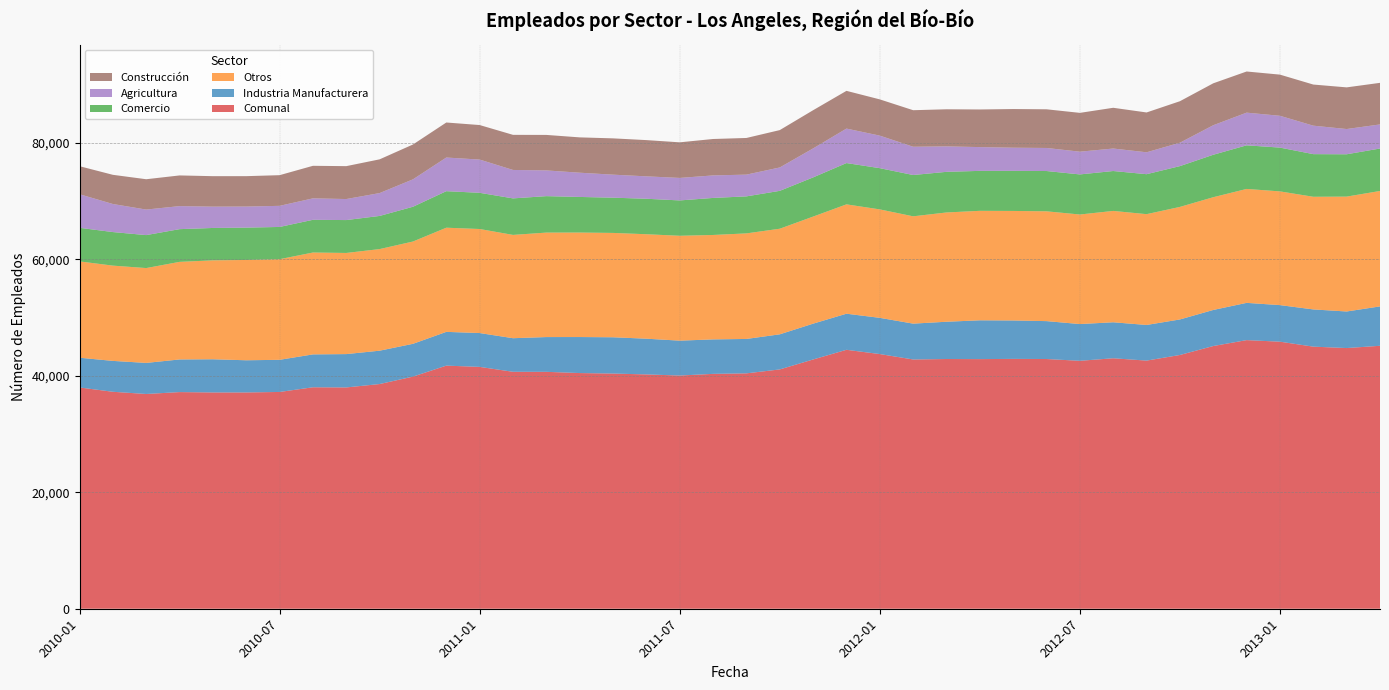

Reading left to right, transcribe all the data shown in this chart.

Comunal: 2010-01=38002	2010-02=37261	2010-03=36882	2010-04=37208	2010-05=37145	2010-06=37146	2010-07=37230	2010-08=38034	2010-09=38006	2010-10=38590	2010-11=39865	2010-12=41753	2011-01=41535	2011-02=40693	2011-03=40687	2011-04=40476	2011-05=40391	2011-06=40242	2011-07=40051	2011-08=40337	2011-09=40425	2011-10=41101	2011-11=42808	2011-12=44471	2012-01=43738	2012-02=42809	2012-03=42888	2012-04=42872	2012-05=42909	2012-06=42887	2012-07=42581	2012-08=43017	2012-09=42615	2012-10=43581	2012-11=45119	2012-12=46133	2013-01=45864	2013-02=45012	2013-03=44770	2013-04=45159
Industria Manufacturera: 2010-01=5108	2010-02=5304	2010-03=5336	2010-04=5605	2010-05=5699	2010-06=5527	2010-07=5520	2010-08=5647	2010-09=5727	2010-10=5728	2010-11=5633	2010-12=5797	2011-01=5812	2011-02=5768	2011-03=5970	2011-04=6186	2011-05=6231	2011-06=6135	2011-07=5990	2011-08=5920	2011-09=5909	2011-10=6027	2011-11=6152	2011-12=6198	2012-01=6220	2012-02=6155	2012-03=6401	2012-04=6663	2012-05=6597	2012-06=6509	2012-07=6310	2012-08=6180	2012-09=6121	2012-10=6101	2012-11=6194	2012-12=6398	2013-01=6280	2013-02=6393	2013-03=6279	2013-04=6765
Otros: 2010-01=16542	2010-02=16362	2010-03=16289	2010-04=16759	2010-05=16988	2010-06=17226	2010-07=17281	2010-08=17496	2010-09=17370	2010-10=17450	2010-11=17569	2010-12=17890	2011-01=17868	2011-02=17741	2011-03=17943	2011-04=17945	2011-05=17921	2011-06=17941	2011-07=18013	2011-08=17934	2011-09=18129	2011-10=18137	2011-11=18389	2011-12=18780	2012-01=18625	2012-02=18431	2012-03=18767	2012-04=18803	2012-05=18812	2012-06=18858	2012-07=18815	2012-08=19125	2012-09=19030	2012-10=19329	2012-11=19363	2012-12=19567	2013-01=19532	2013-02=19346	2013-03=19731	2013-04=19823
Comercio: 2010-01=5768	2010-02=5763	2010-03=5661	2010-04=5618	2010-05=5563	2010-06=5555	2010-07=5537	2010-08=5618	2010-09=5647	2010-10=5692	2010-11=5970	2010-12=6272	2011-01=6217	2011-02=6271	2011-03=6260	2011-04=6113	2011-05=6052	2011-06=6092	2011-07=6070	2011-08=6360	2011-09=6357	2011-10=6504	2011-11=6728	2011-12=7091	2012-01=7080	2012-02=7093	2012-03=6978	2012-04=6861	2012-05=6885	2012-06=6919	2012-07=6884	2012-08=6852	2012-09=6863	2012-10=7006	2012-11=7290	2012-12=7490	2013-01=7519	2013-02=7322	2013-03=7270	2013-04=7291
Agricultura: 2010-01=5770	2010-02=4820	2010-03=4385	2010-04=3956	2010-05=3661	2010-06=3617	2010-07=3626	2010-08=3684	2010-09=3611	2010-10=3926	2010-11=4709	2010-12=5779	2011-01=5708	2011-02=4884	2011-03=4418	2011-04=4164	2011-05=3953	2011-06=3850	2011-07=3864	2011-08=3868	2011-09=3735	2011-10=4016	2011-11=4980	2011-12=5923	2012-01=5589	2012-02=4855	2012-03=4370	2012-04=4084	2012-05=3975	2012-06=3960	2012-07=3905	2012-08=3862	2012-09=3761	2012-10=4018	2012-11=5073	2012-12=5611	2013-01=5465	2013-02=4890	2013-03=4335	2013-04=4138
Construcción: 2010-01=4814	2010-02=5012	2010-03=5211	2010-04=5270	2010-05=5234	2010-06=5221	2010-07=5266	2010-08=5589	2010-09=5651	2010-10=5794	2010-11=5984	2010-12=6015	2011-01=5930	2011-02=6029	2011-03=6096	2011-04=6068	2011-05=6234	2011-06=6224	2011-07=6114	2011-08=6255	2011-09=6295	2011-10=6417	2011-11=6559	2011-12=6479	2012-01=6224	2012-02=6275	2012-03=6372	2012-04=6461	2012-05=6640	2012-06=6641	2012-07=6667	2012-08=6998	2012-09=6840	2012-10=7127	2012-11=7199	2012-12=7067	2013-01=7068	2013-02=7061	2013-03=7155	2013-04=7142